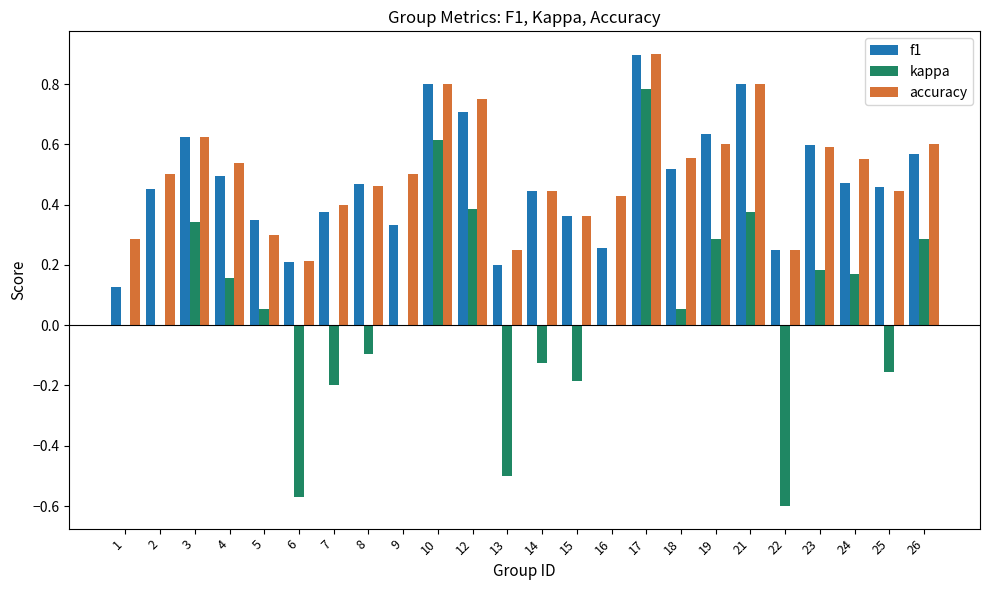

Which series changed the most between 5 and 13?

kappa